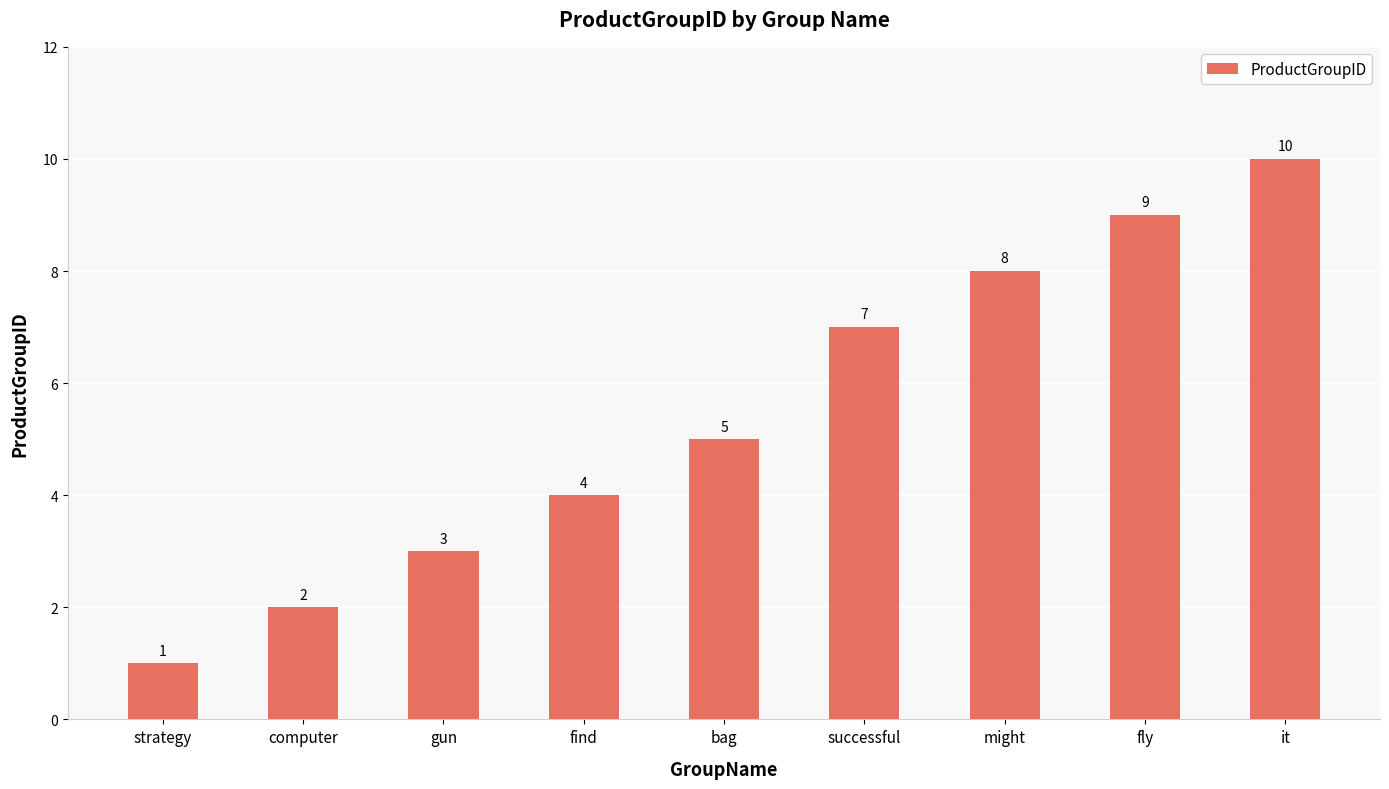

Which has a higher value, successful or it?

it